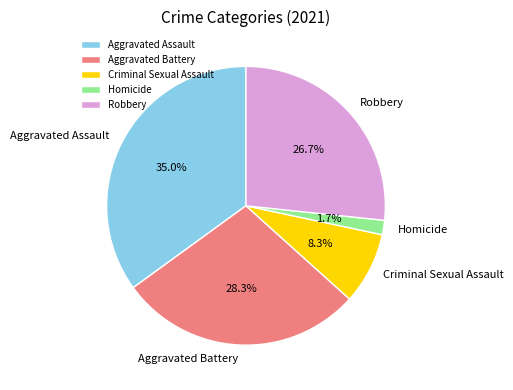

True or false: Aggravated Battery accounts for 23% of the total.

False